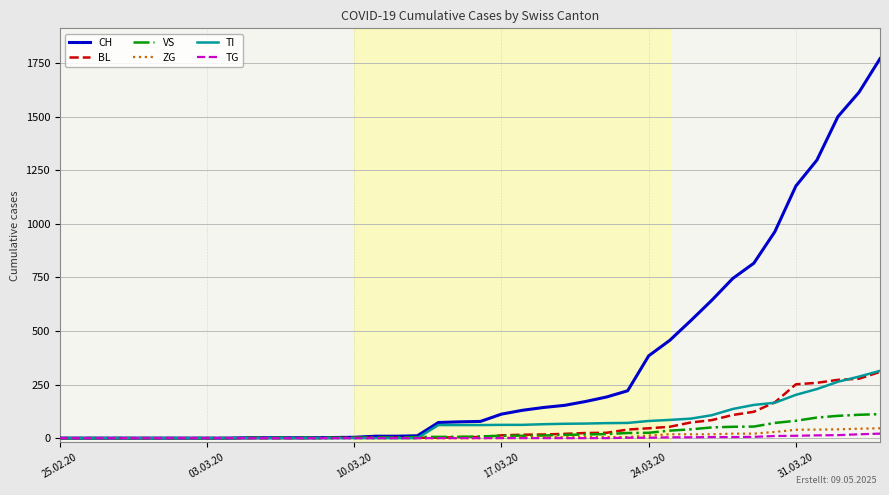

What is the sum of all BL values?

2197